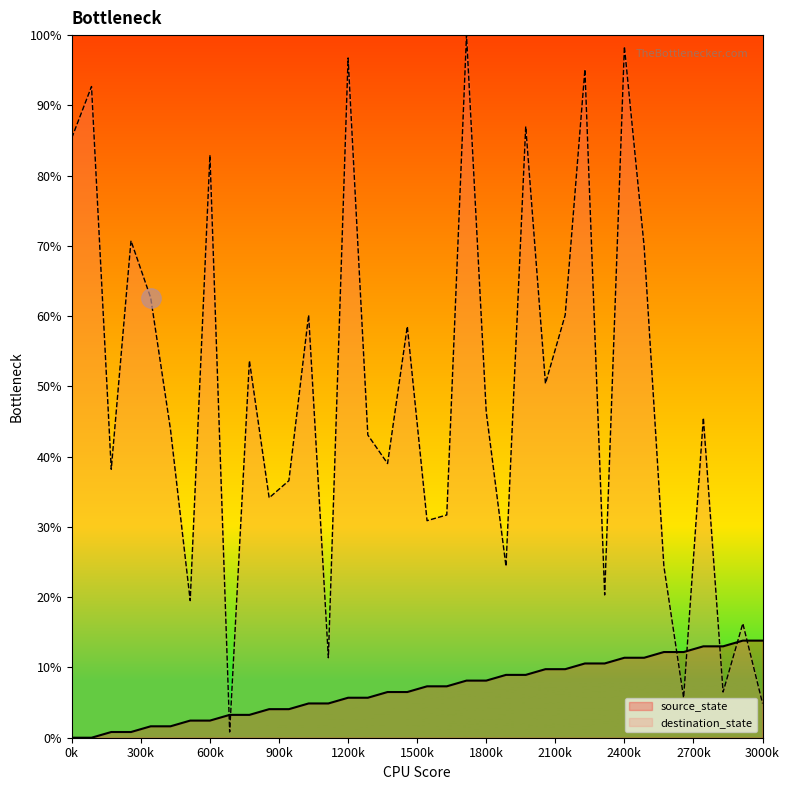

At which category is the sum across all series the highest?

2400k